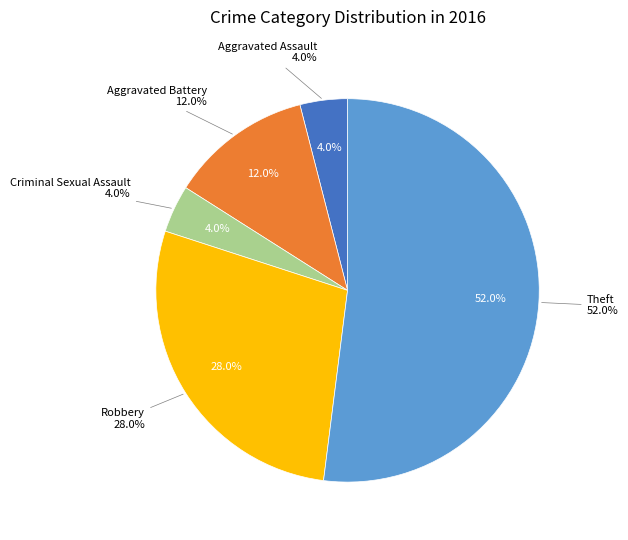

Which category has the smallest portion of the pie?

Aggravated Assault